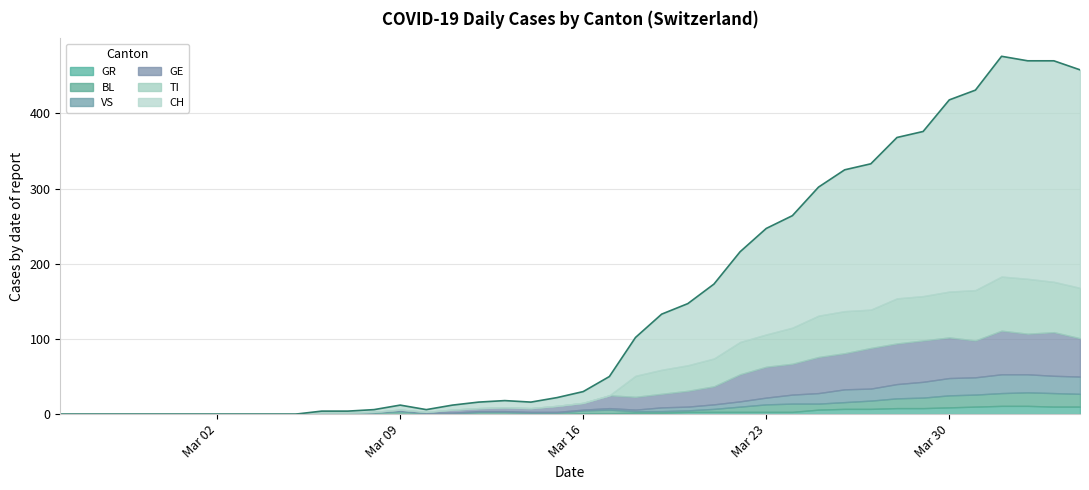

What is the maximum value for GE?

58